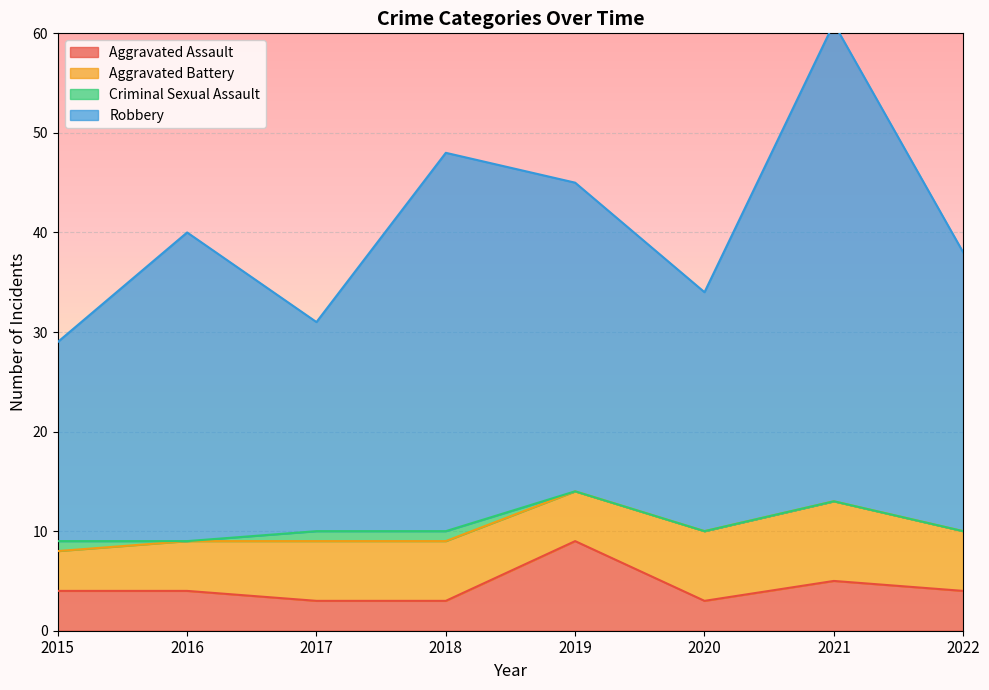

The Aggravated Assault series shows 2 at 2022. True or false?

False